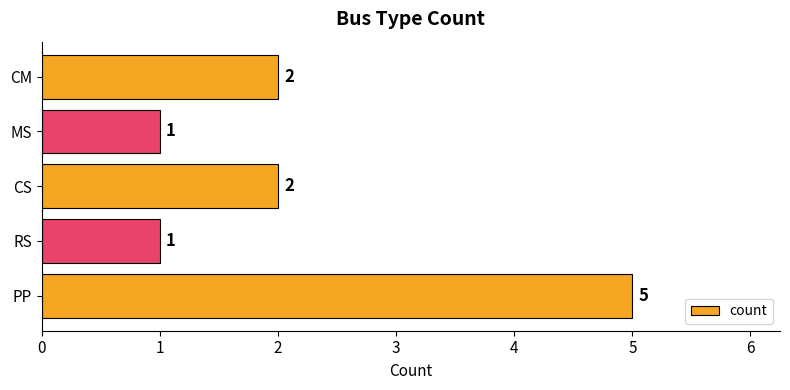

What is the maximum value shown in the chart?

5